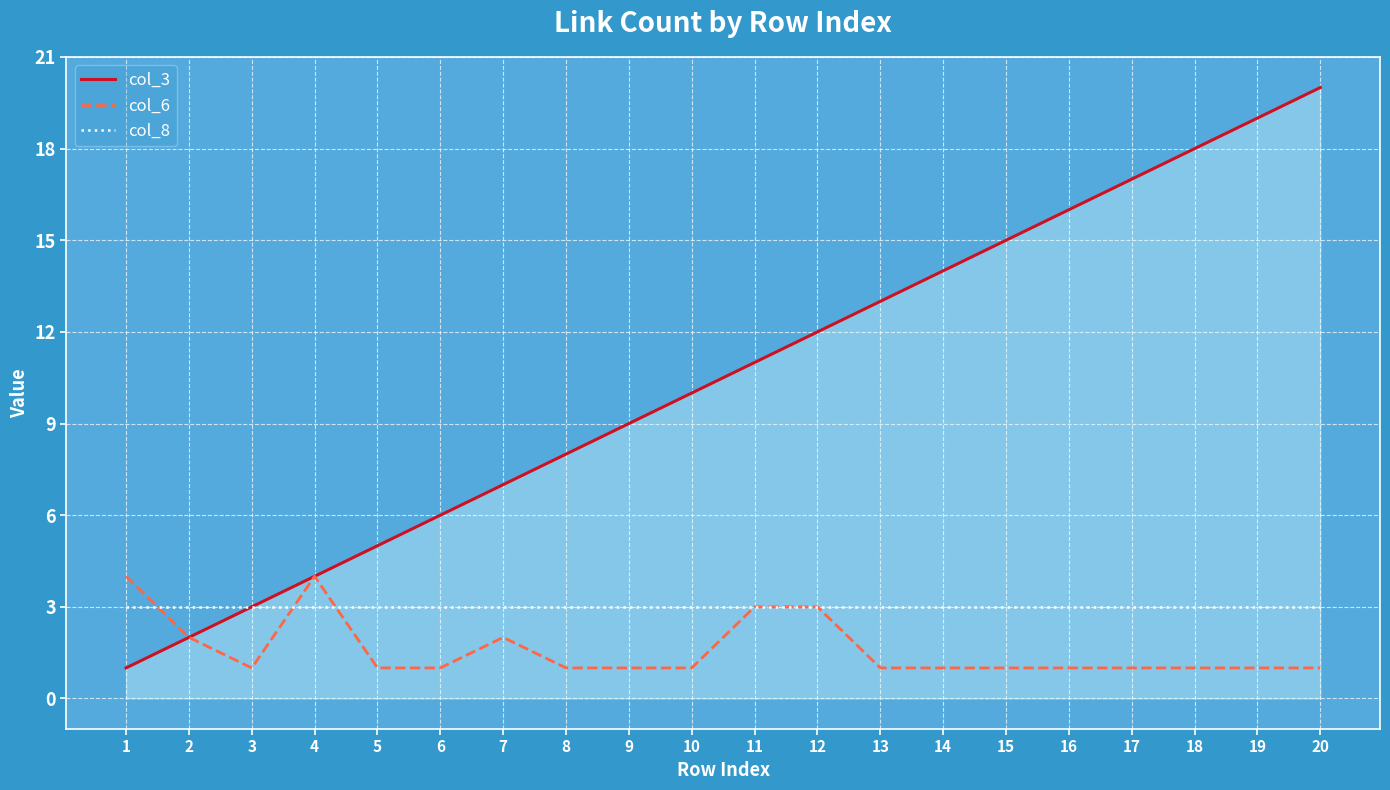

At which category does the chart reach its peak across all series?

20